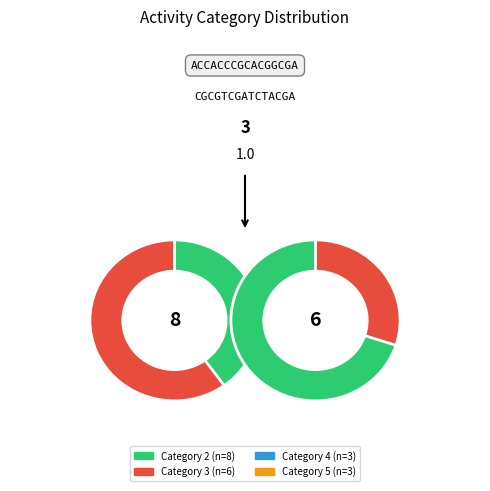

What is the total percentage of 4 and 2?

60.0%